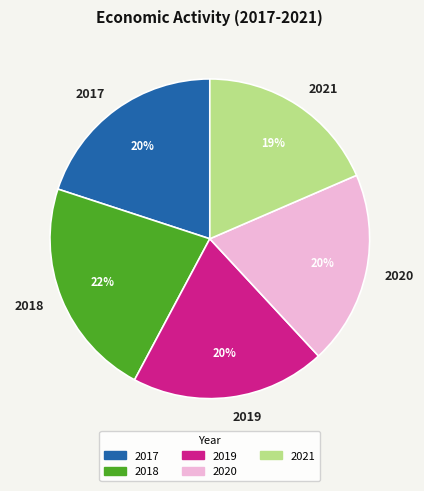

How many slices are in this pie chart?

5